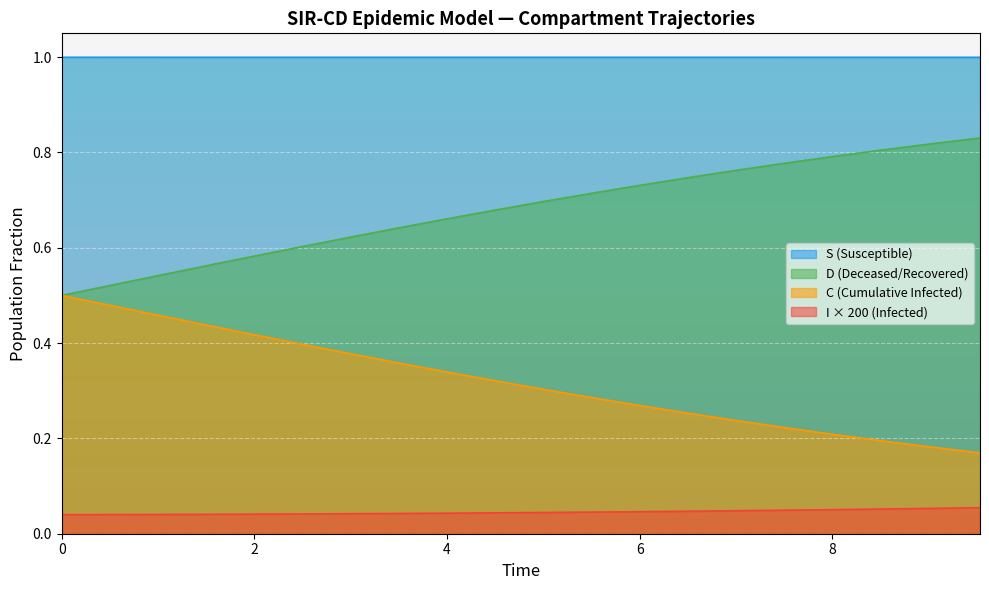

List the series in order of their overall mean, highest first.

S (Susceptible), D (Deceased/Recovered), C (Cumulative Infected), I × 200 (Infected)